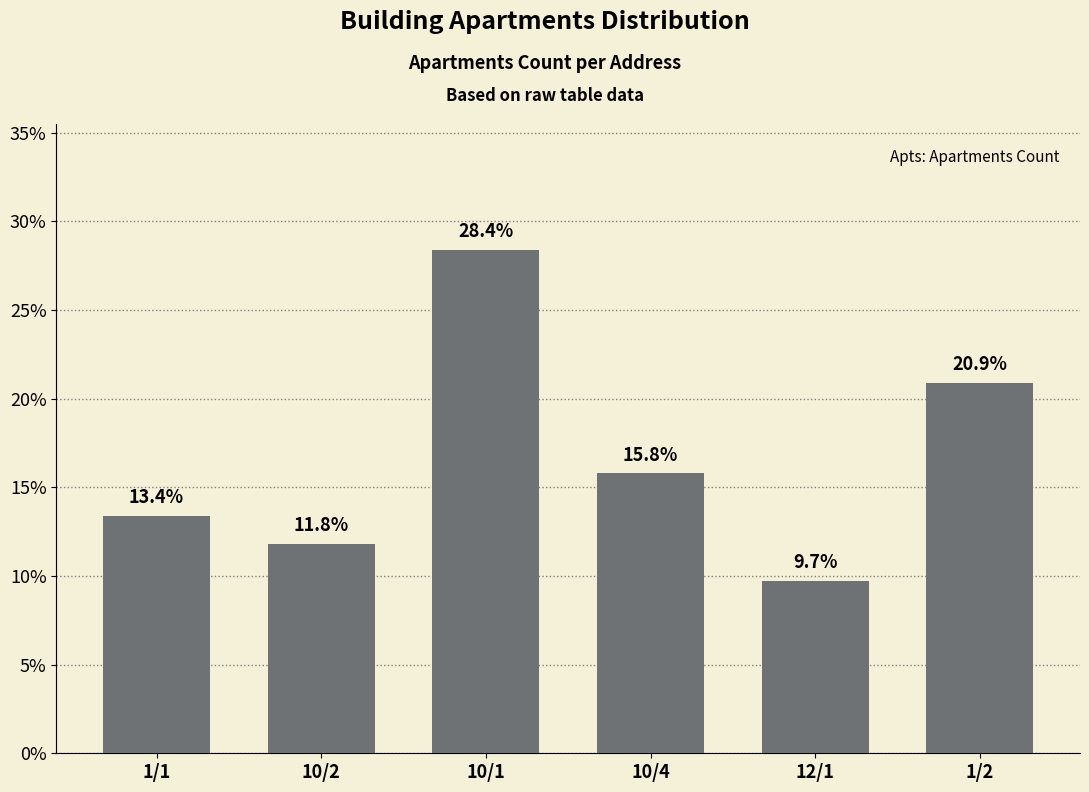

What is the value of the 5th bar from the left?

9.7